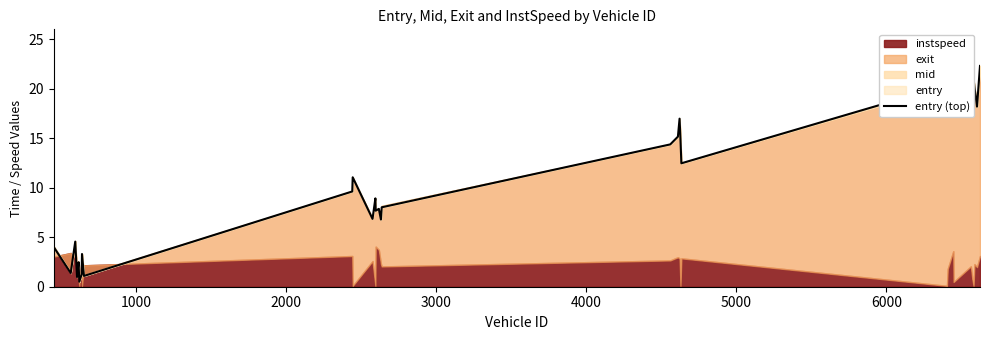

What is the maximum value shown in the chart?

22.5